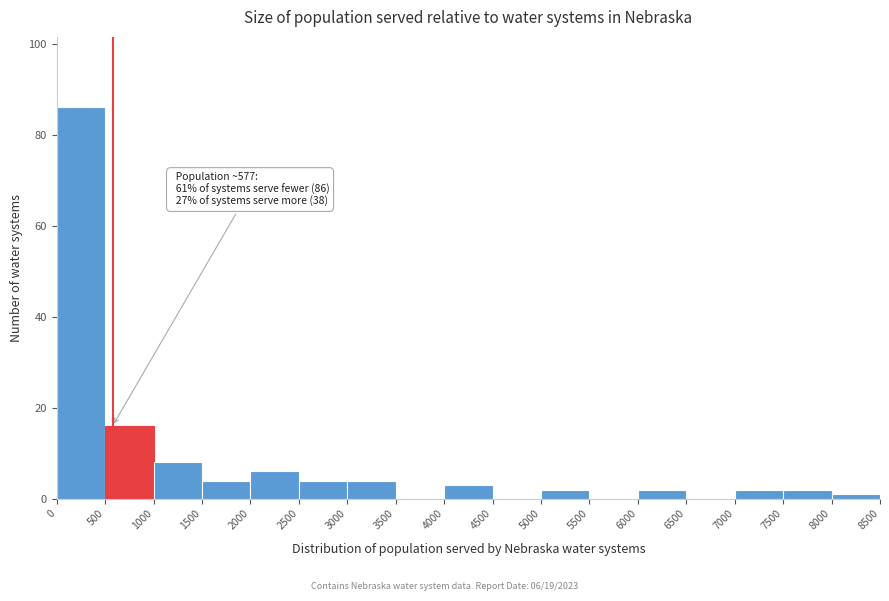

Over which range of the x-axis is the bar tallest?

0 to 500